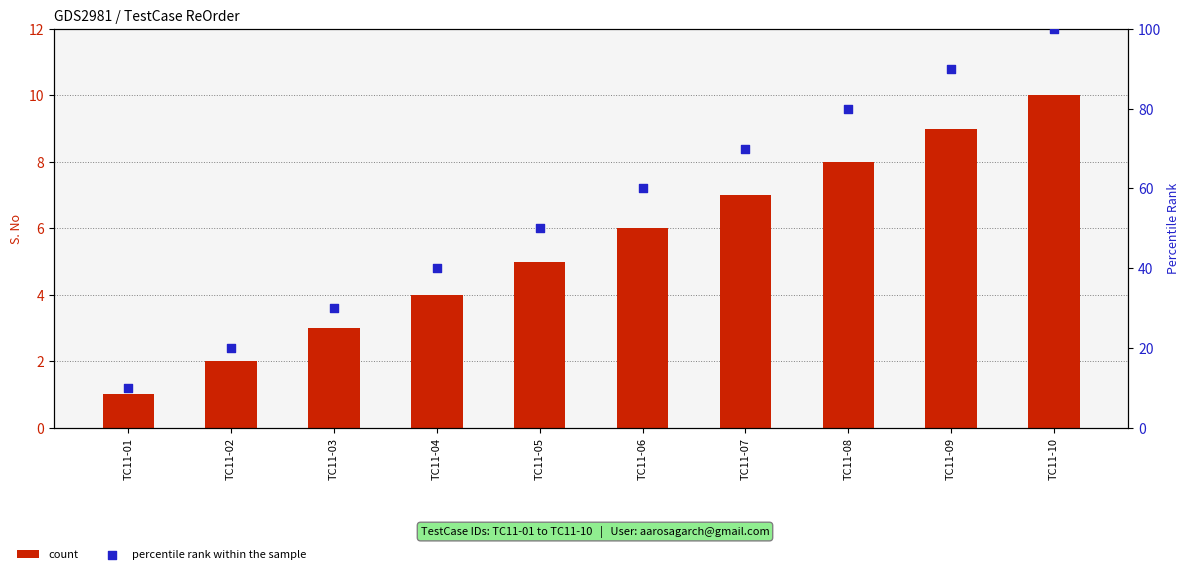

What is the total value across all series at TC11-03?

33